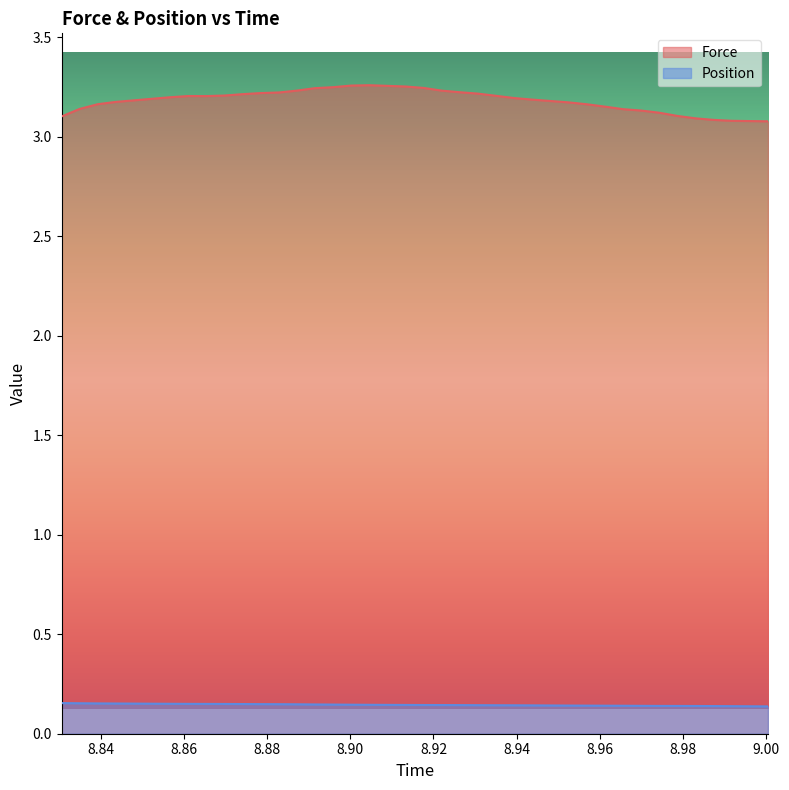

True or false: Position and Force cross at least once.

False